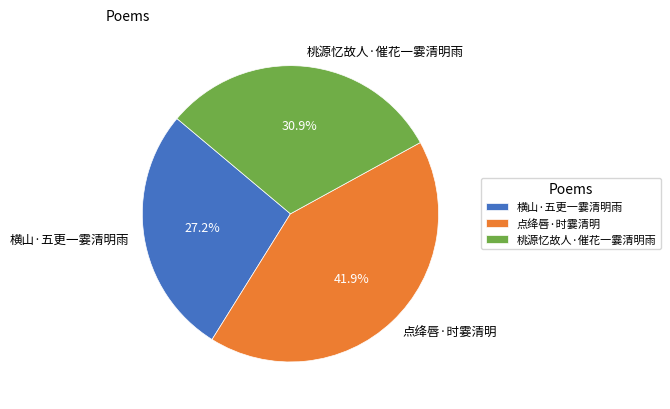

Combined, do 点绛唇·时霎清明 and 桃源忆故人·催花一霎清明雨 account for over 50%?

Yes